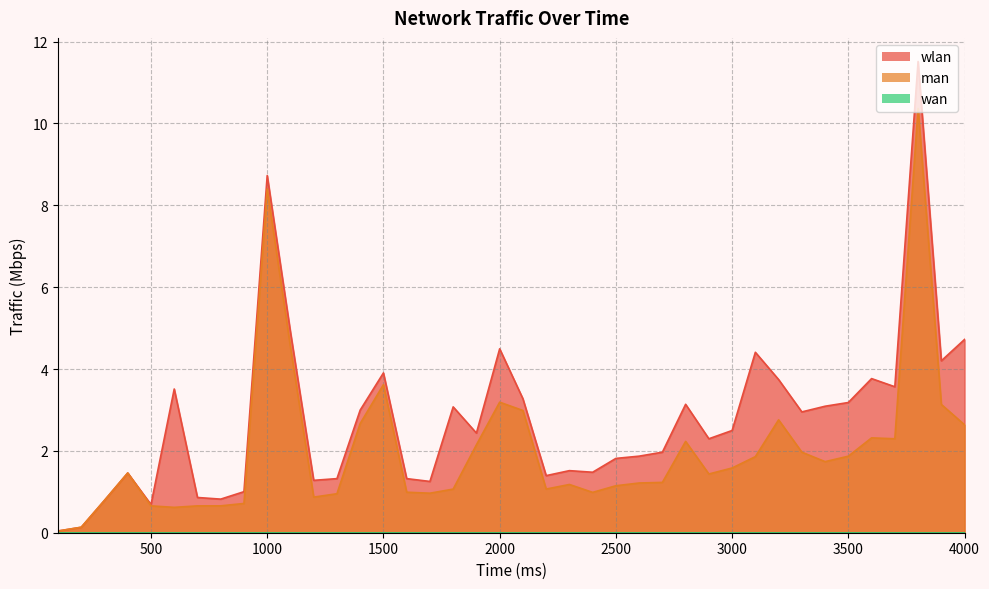

Reading right to left, extract all data points from this chart.

wlan: 4000.0=4.7	3900.0=4.2	3800.0=11.5	3700.0=3.6	3600.0=3.8	3500.0=3.2	3400.0=3.1	3300.0=3.0	3200.0=3.7	3100.0=4.4	3000.0=2.5	2900.0=2.3	2800.0=3.1	2700.0=2.0	2600.0=1.9	2500.0=1.8	2400.0=1.5	2300.0=1.5	2200.0=1.4	2100.0=3.3	2000.0=4.5	1900.0=2.4	1800.0=3.1	1700.0=1.3	1600.0=1.3	1500.0=3.9	1400.0=3.0	1300.0=1.3	1200.0=1.3	1100.0=4.9	1000.0=8.7	900.0=1.0	800.0=0.8	700.0=0.9	600.0=3.5	500.0=0.7	400.0=1.5	300.0=0.8	200.0=0.1	100.0=0.0
man: 4000.0=2.6	3900.0=3.1	3800.0=10.4	3700.0=2.3	3600.0=2.3	3500.0=1.9	3400.0=1.7	3300.0=2.0	3200.0=2.8	3100.0=1.9	3000.0=1.6	2900.0=1.4	2800.0=2.2	2700.0=1.2	2600.0=1.2	2500.0=1.1	2400.0=1.0	2300.0=1.2	2200.0=1.1	2100.0=3.0	2000.0=3.2	1900.0=2.1	1800.0=1.1	1700.0=1.0	1600.0=1.0	1500.0=3.6	1400.0=2.7	1300.0=1.0	1200.0=0.9	1100.0=4.5	1000.0=8.4	900.0=0.7	800.0=0.7	700.0=0.7	600.0=0.6	500.0=0.7	400.0=1.5	300.0=0.8	200.0=0.1	100.0=0.0